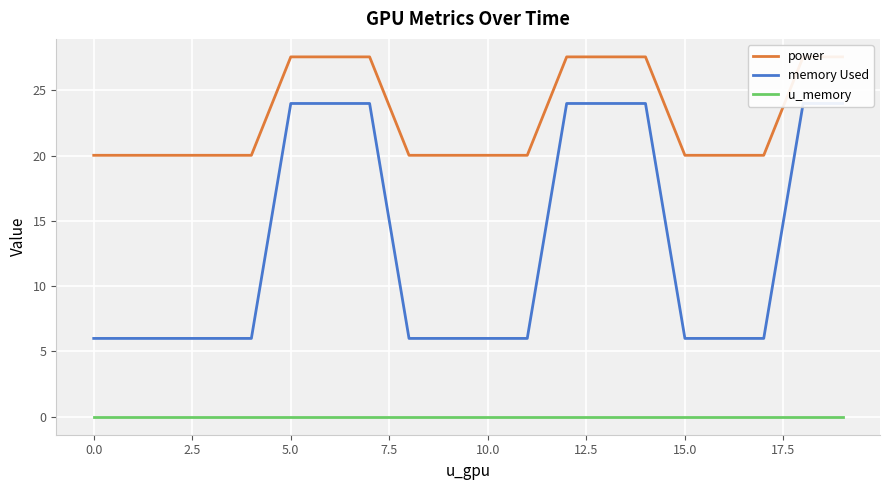

Rank the series by their average value, from lowest to highest.

u_memory, memory Used, power